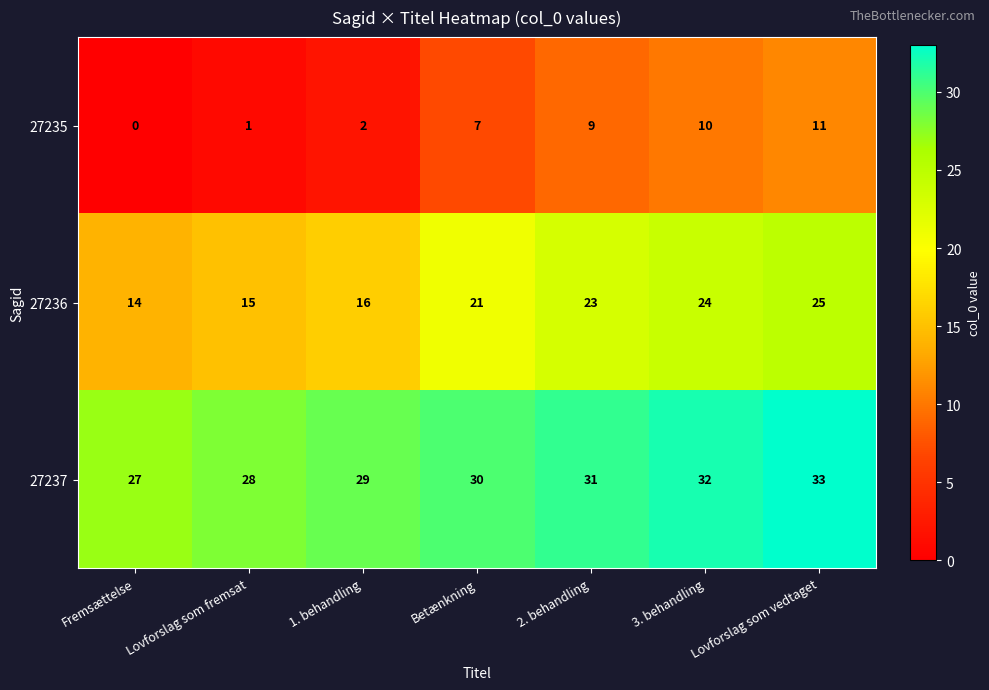

What is the difference between the second highest and minimum values in the 27236 series?

10